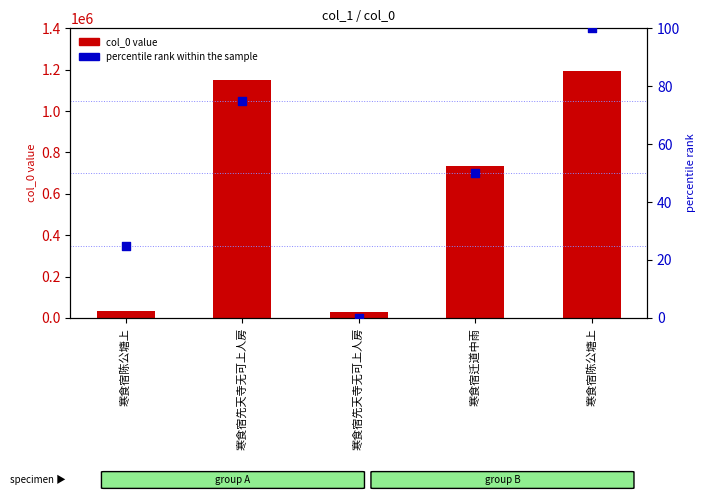

Which series reaches the maximum Y coordinate?

col_0 value